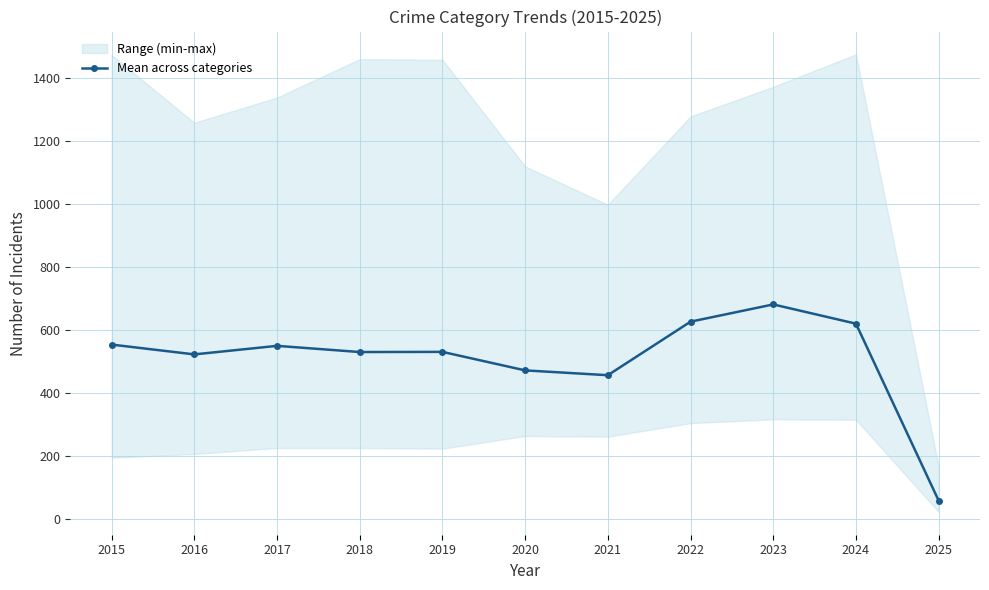

The chart shows a value of 818.1 at 2016. True or false?

False